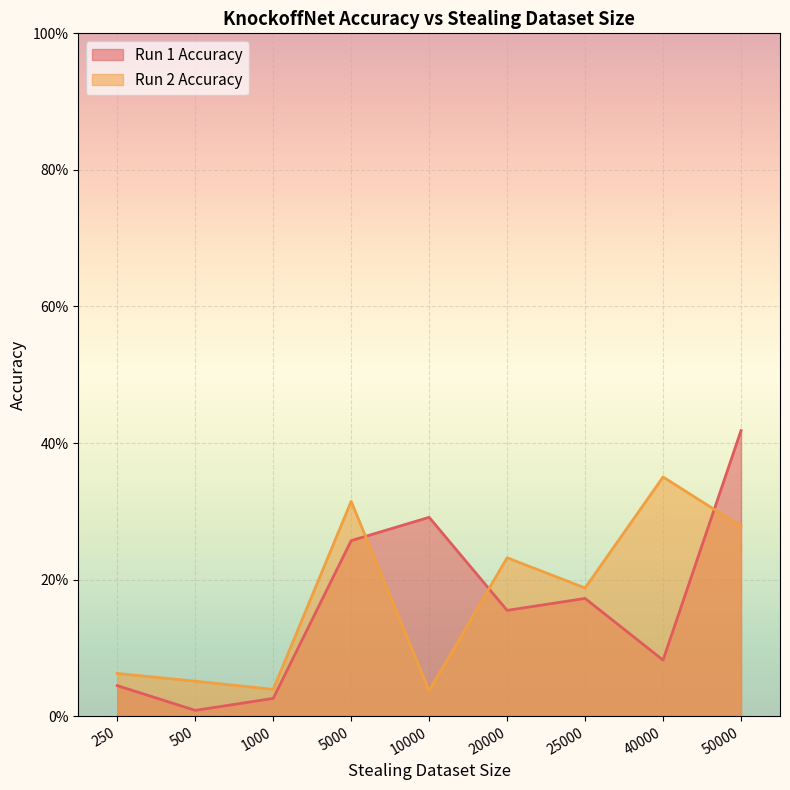

List the series in order of their overall mean, highest first.

Run 2 Accuracy, Run 1 Accuracy